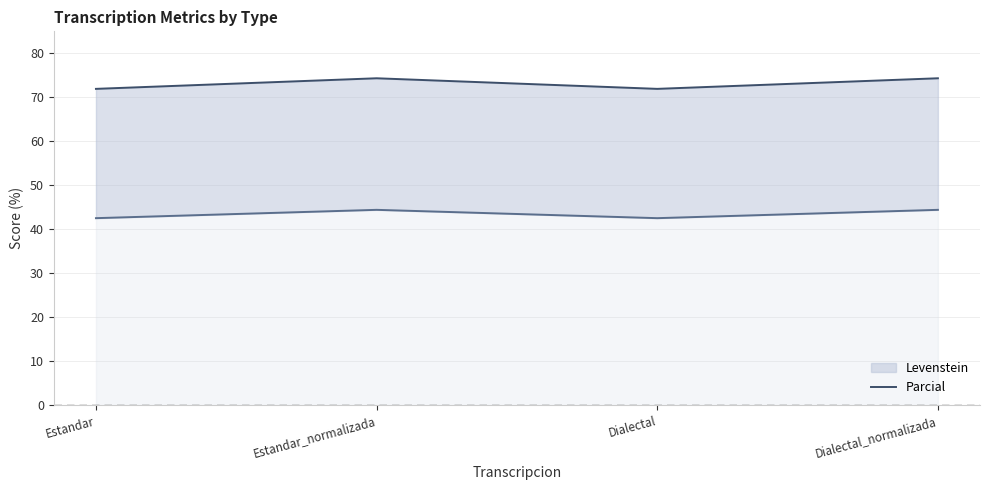

Read the value at Dialectal.

71.9